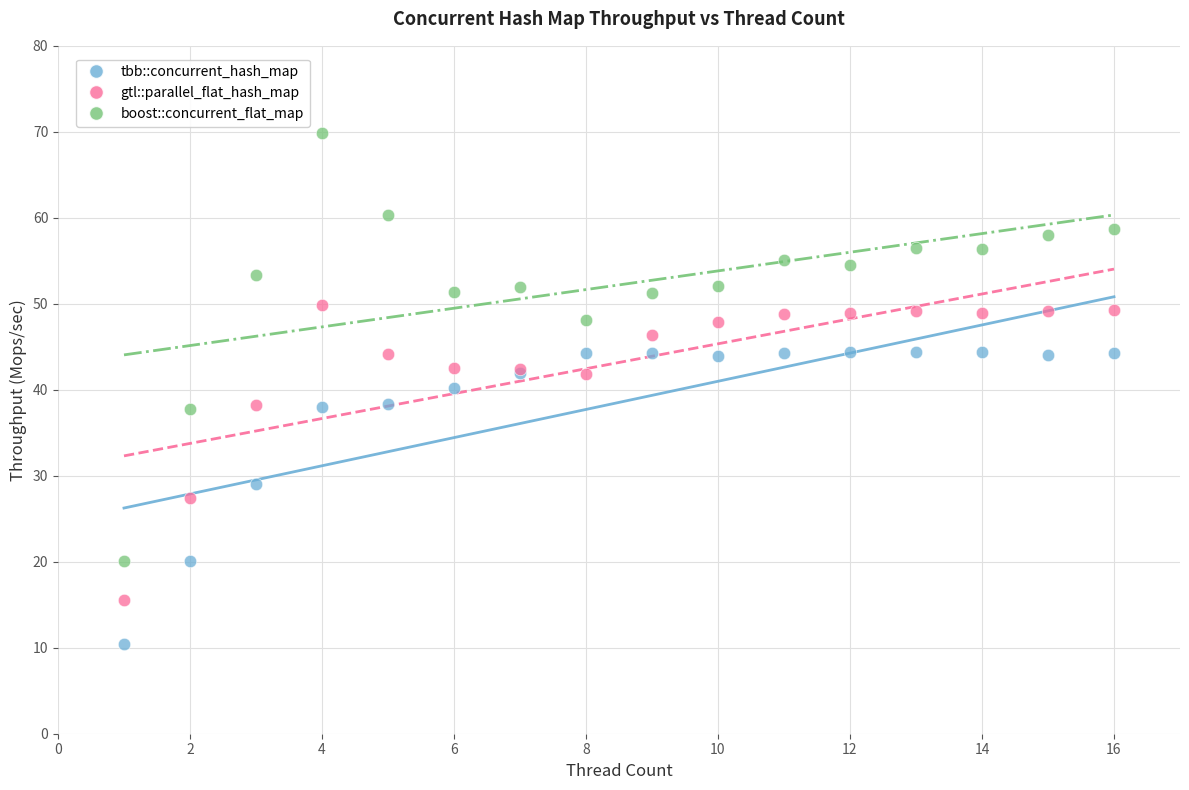

Which series reaches the maximum Y coordinate?

boost::concurrent_flat_map